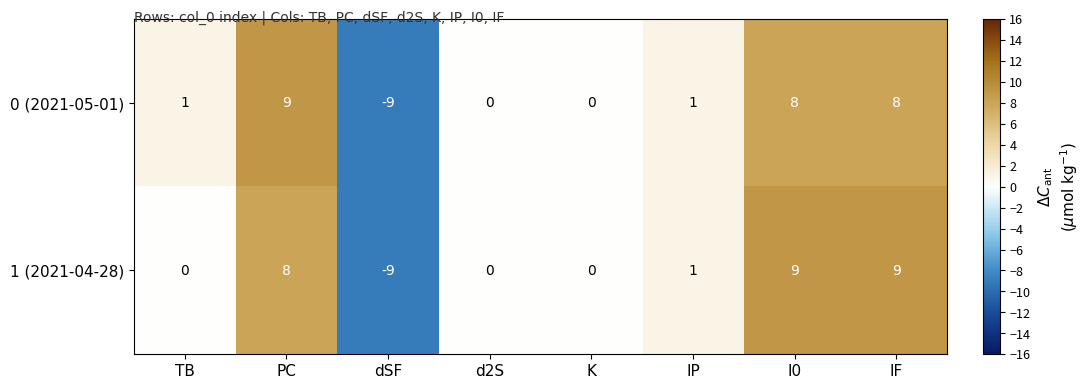

Between TB and d2S, which series saw the biggest shift?

0 (2021-05-01)